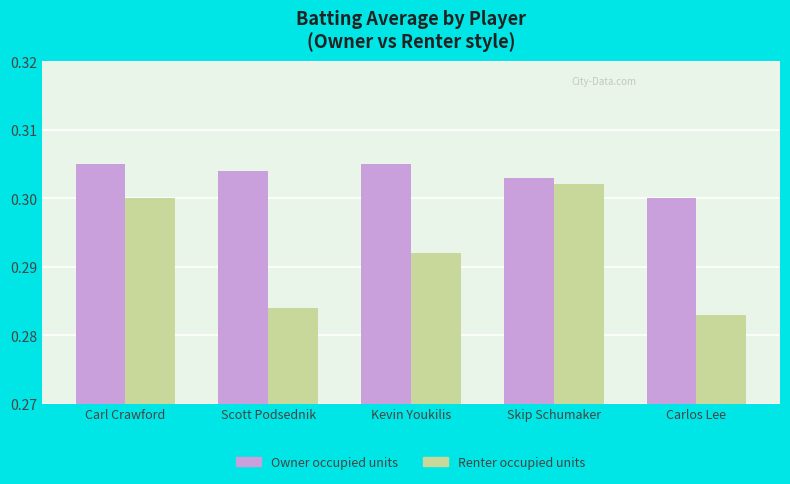

Which series has the largest total across all categories?

Owner occupied units